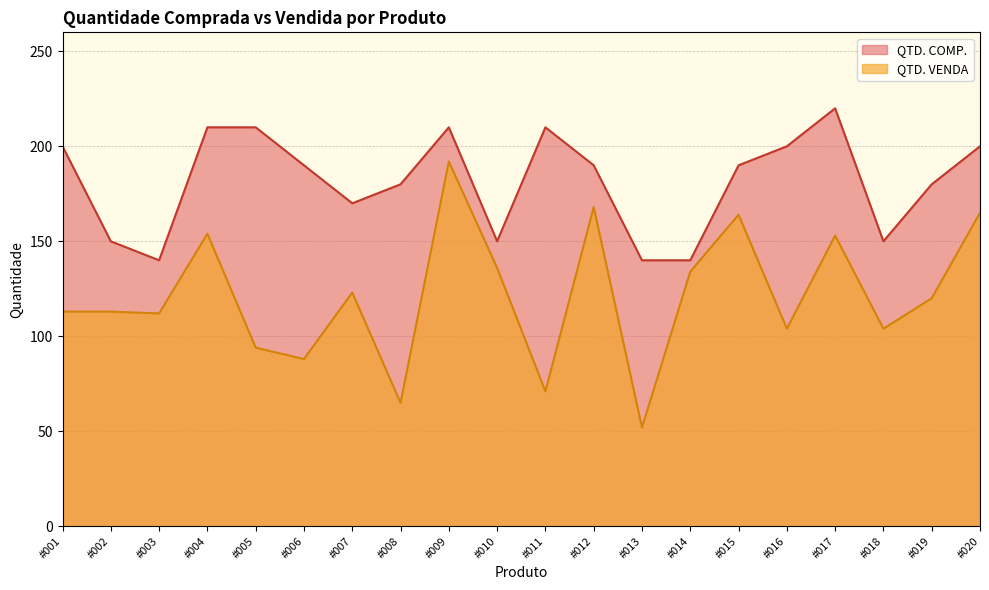

Read the QTD. COMP. value at #014, to the nearest 5.

140